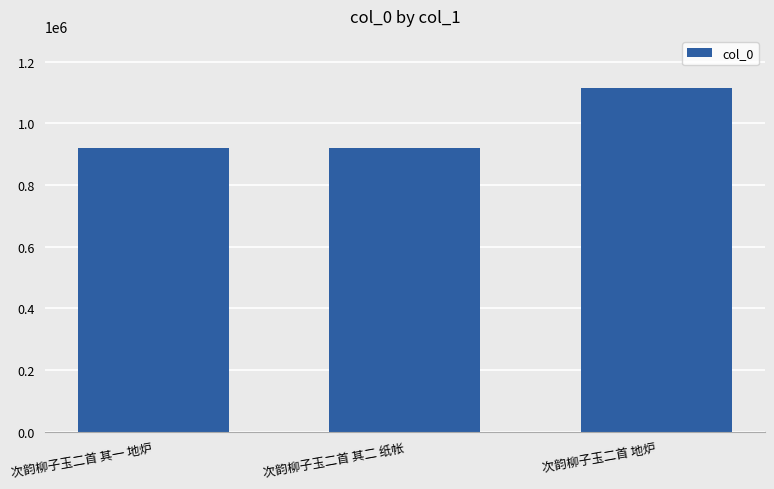

How many values are below 920402?

1